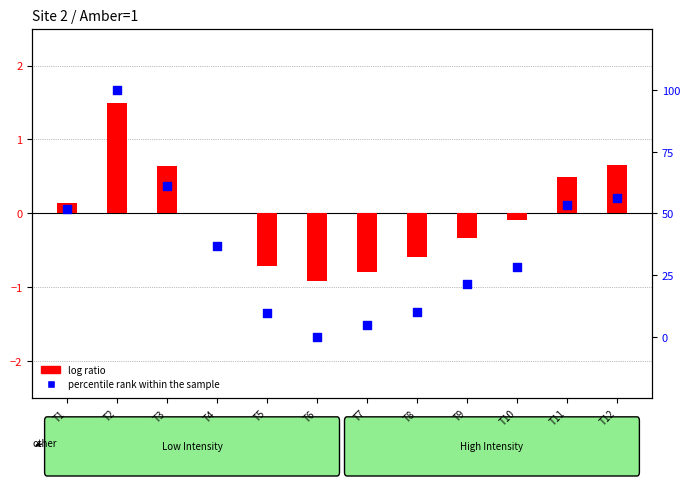

What is the total value across all series at T12?

57.0